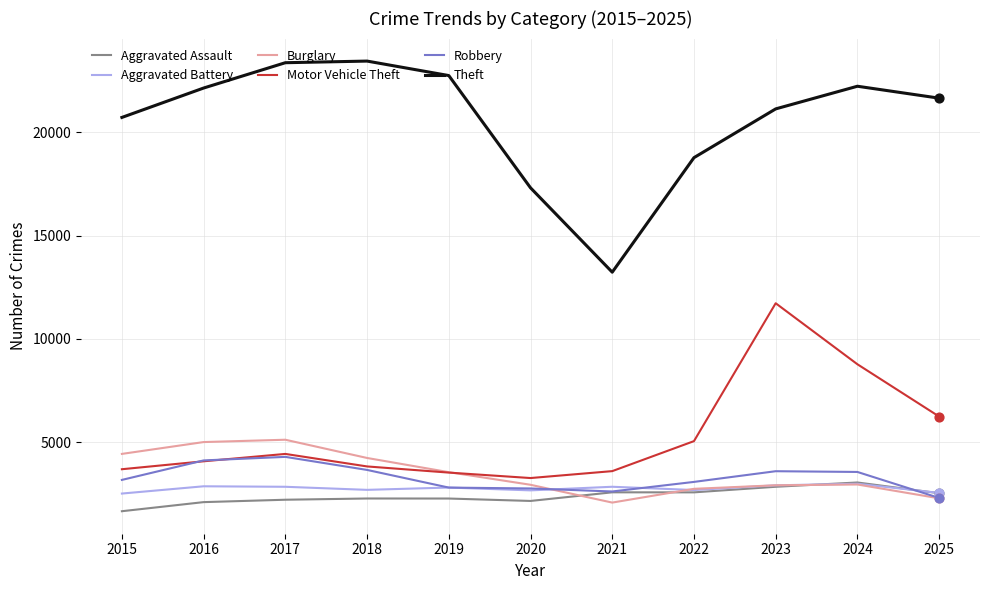

What are all the series names shown in the legend?

Aggravated Assault, Aggravated Battery, Burglary, Motor Vehicle Theft, Robbery, Theft